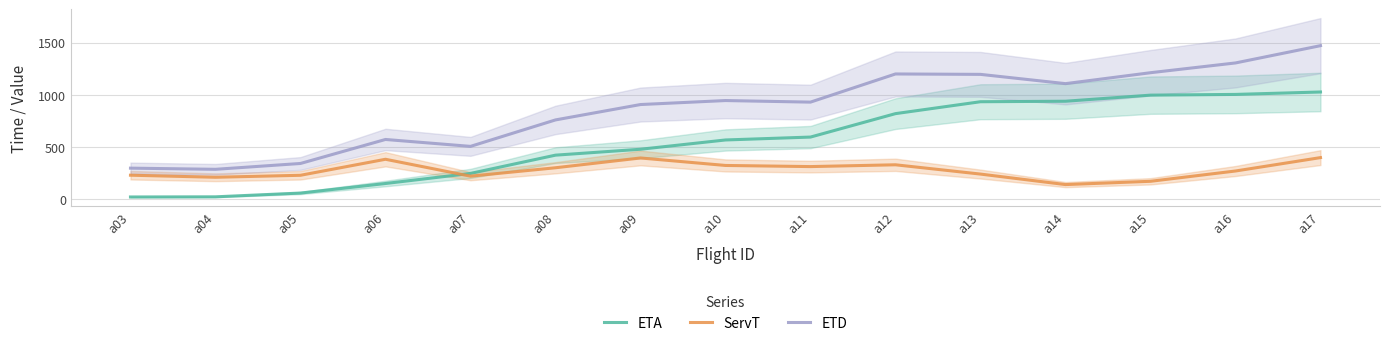

At which category is the sum across all series the highest?

a17